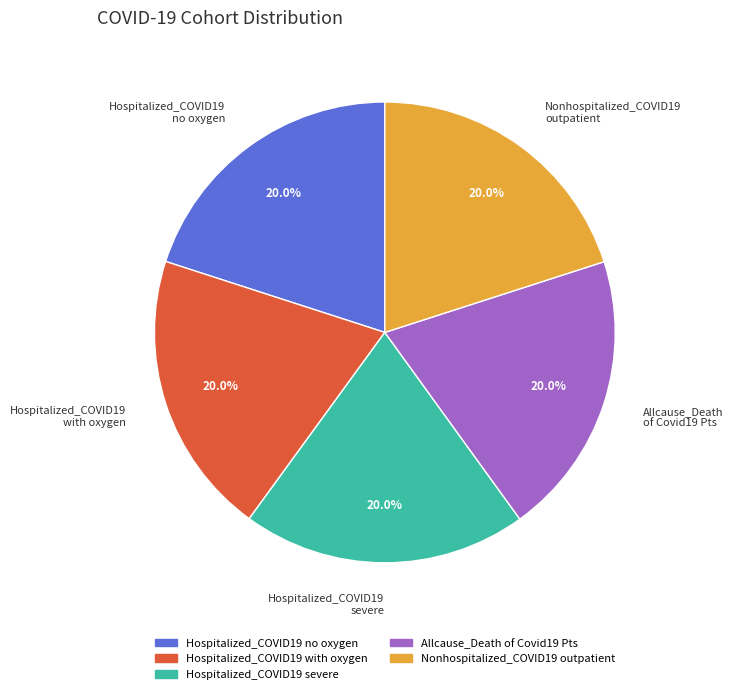

Count the number of slices in the pie.

5